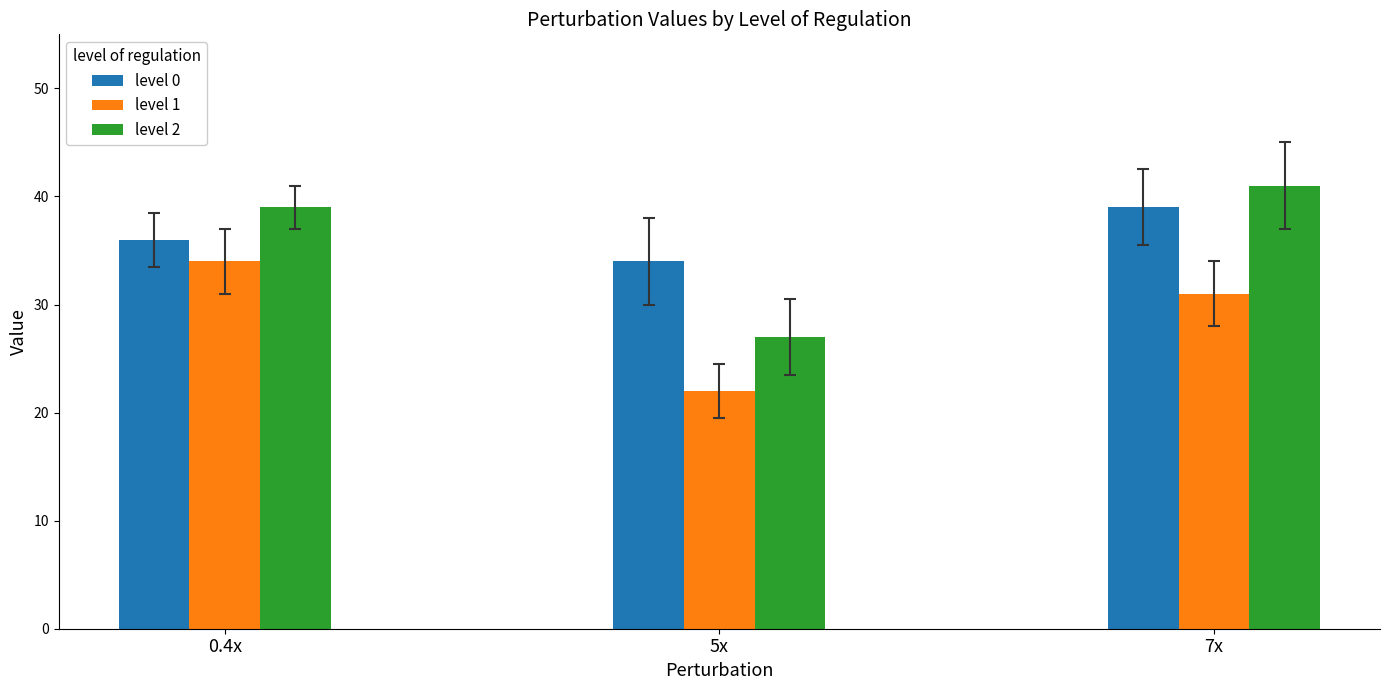

What is the maximum value for level 2?

41